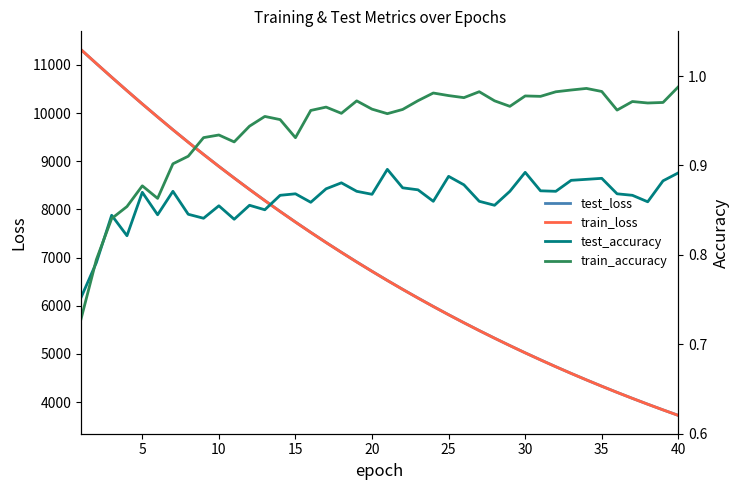

What is the minimum value for train_loss?

3725.2